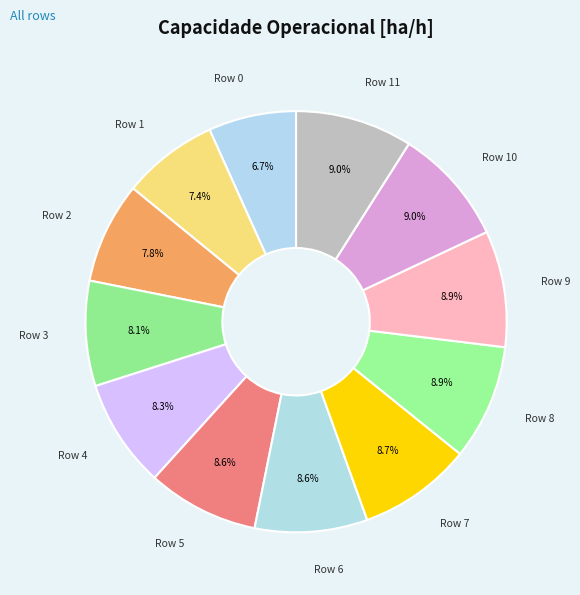

Which slice is the smallest?

Row 0